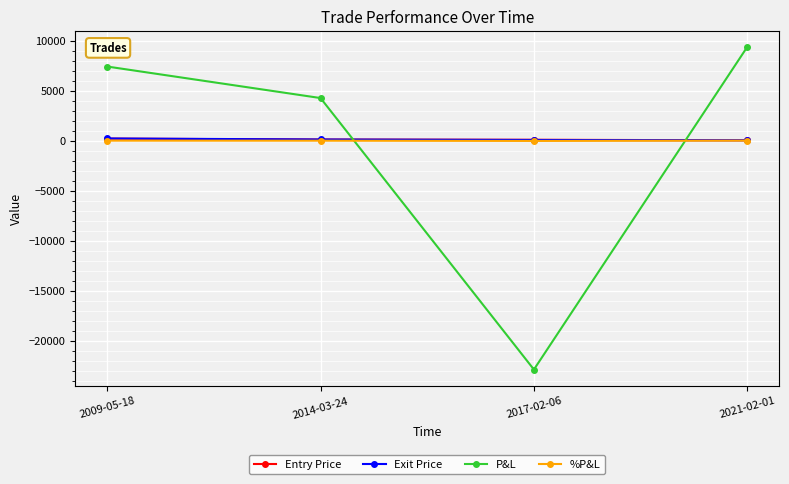

What position from the left is 2009-05-18?

1